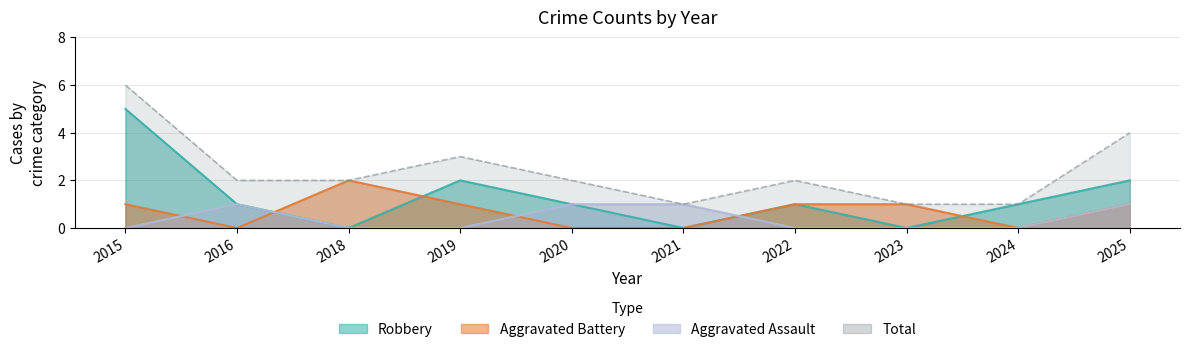

At how many categories does at least one series exceed 3?

2